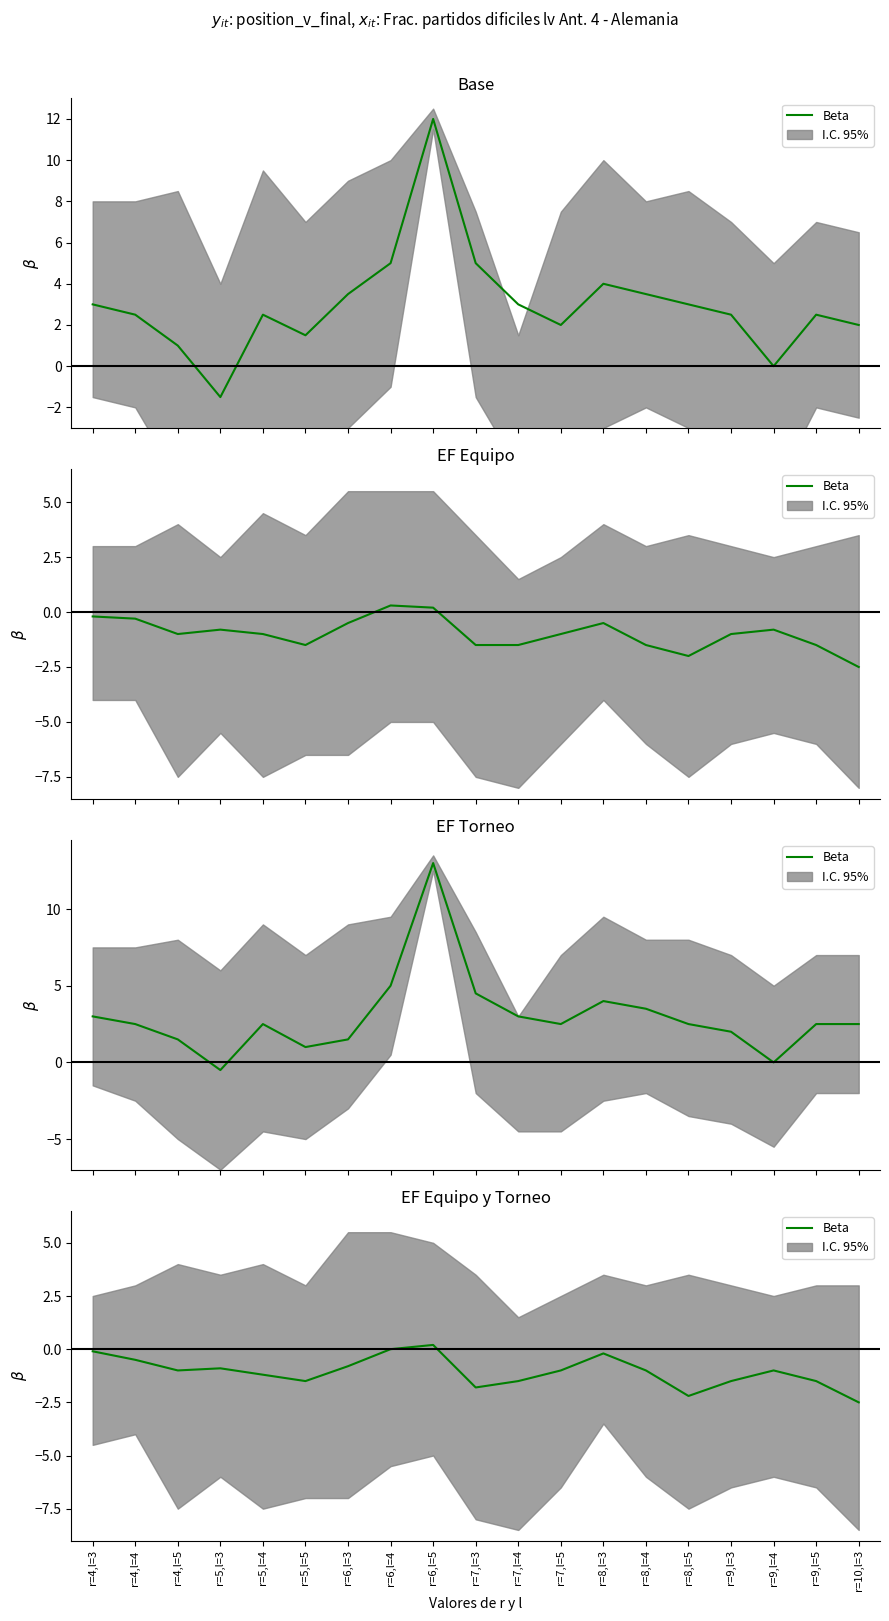

What is the smallest value displayed?

-2.5